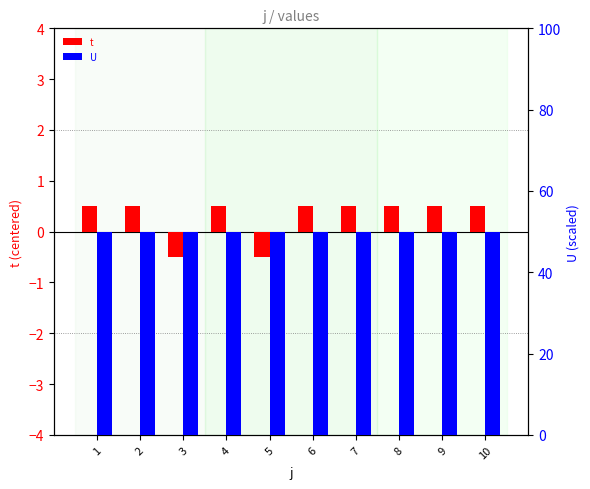

At how many categories does at least one series exceed 4?

10